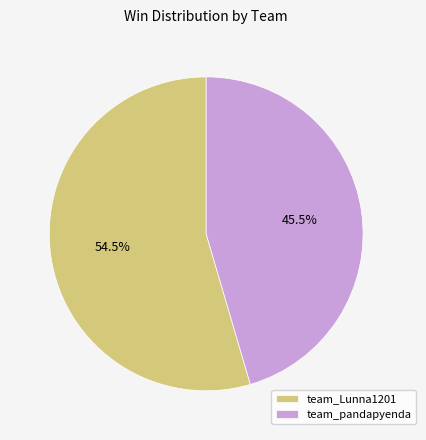

True or false: team_Lunna1201 accounts for 63% of the total.

False